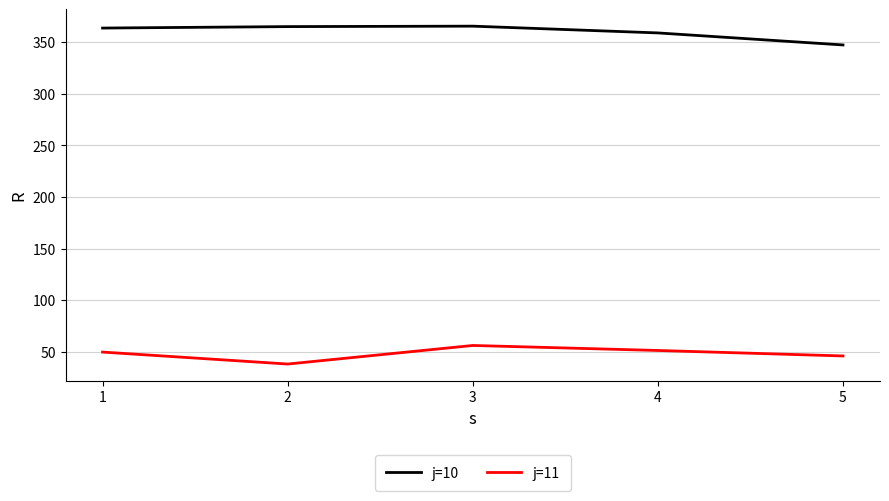

In j=11, how many points are higher than both neighbors (excluding endpoints)?

1